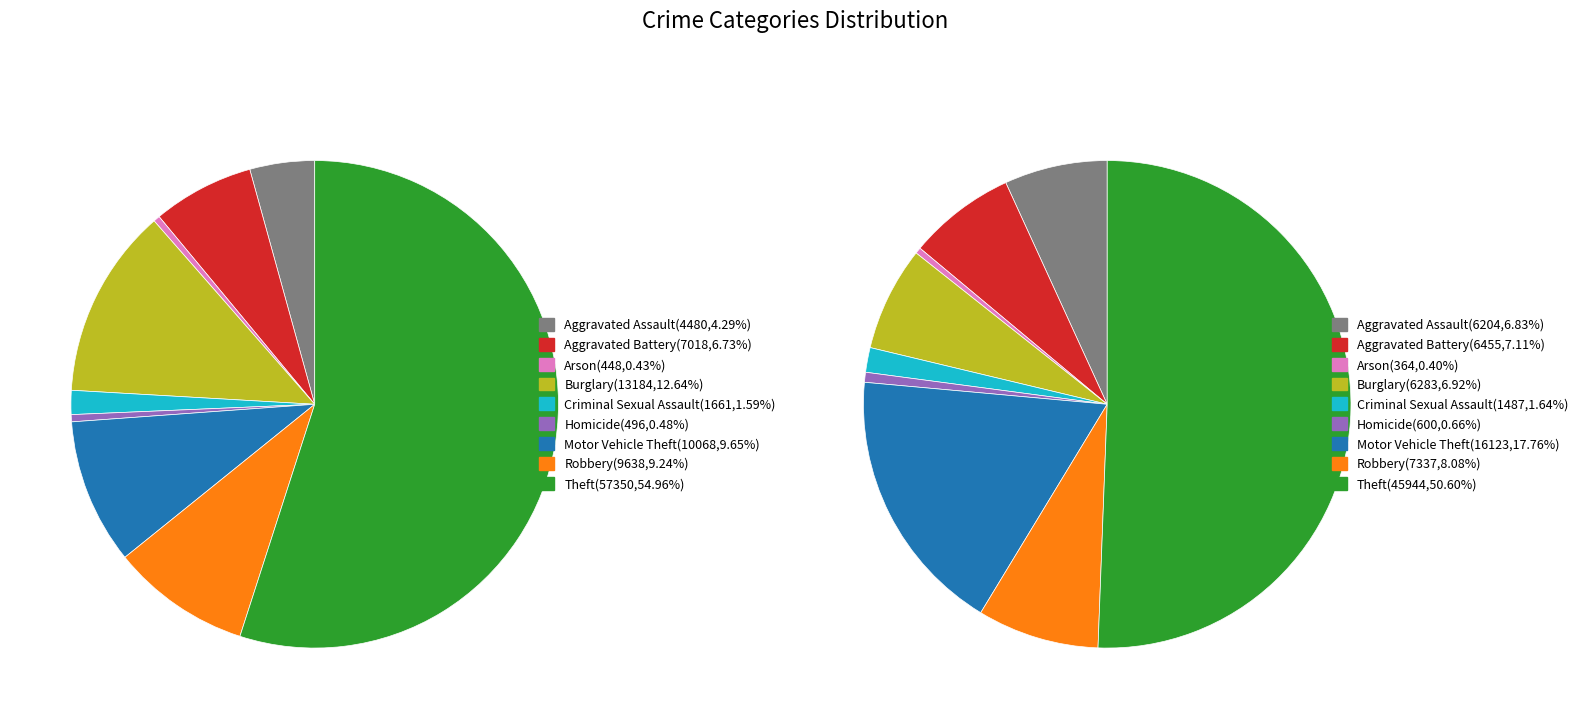

Is there a majority slice in this chart?

Yes